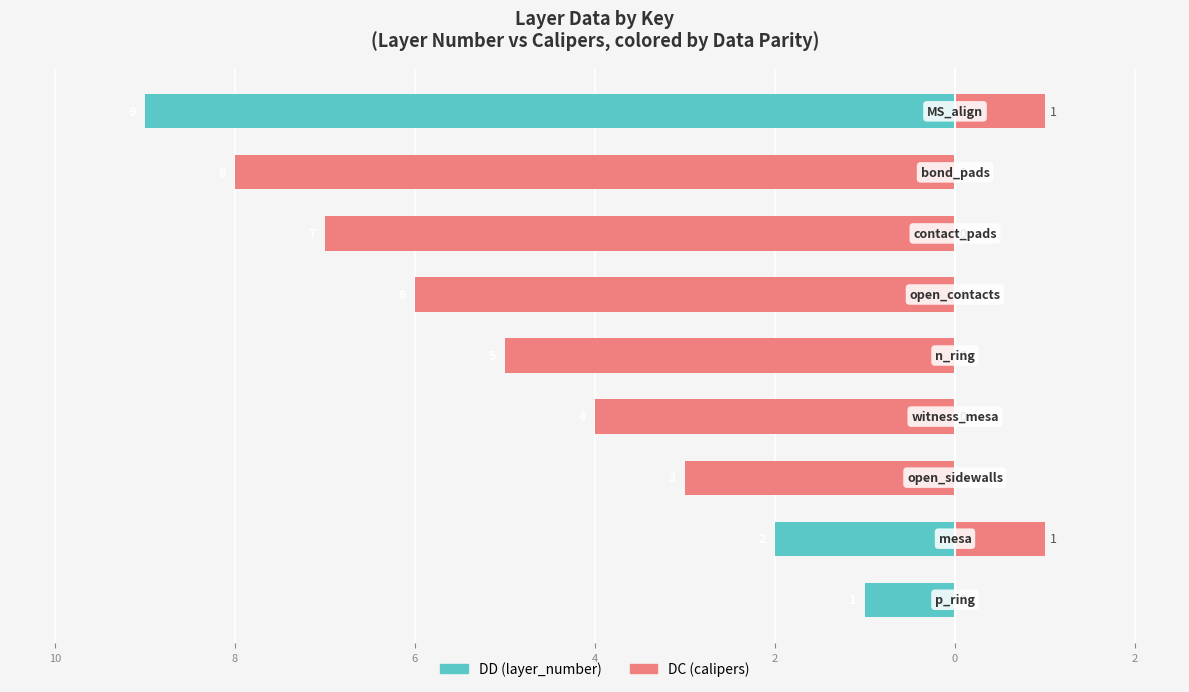

Are the bars grouped side by side (vs. stacked)?

Yes